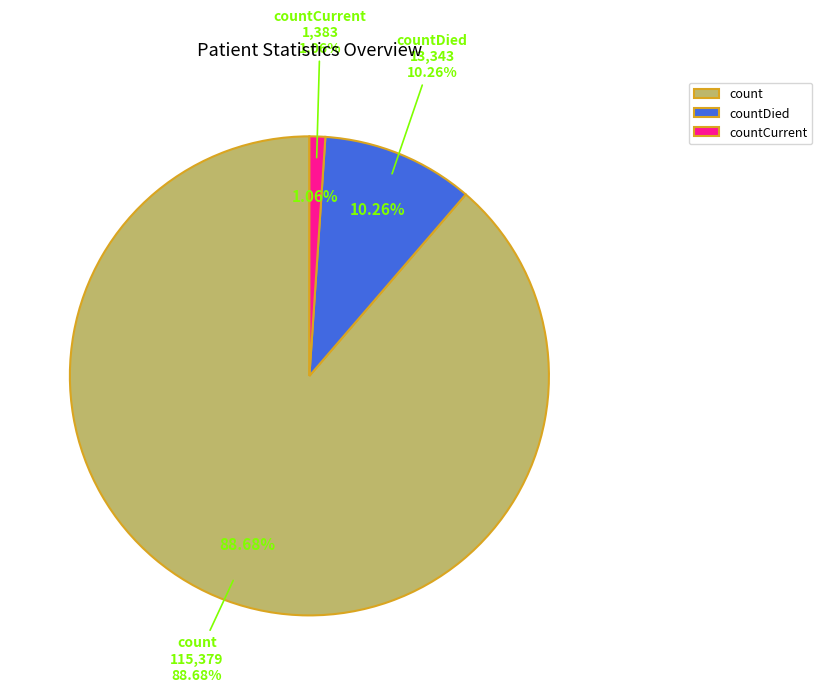

What is the ratio of the value at countDied to the value at count?

0.1